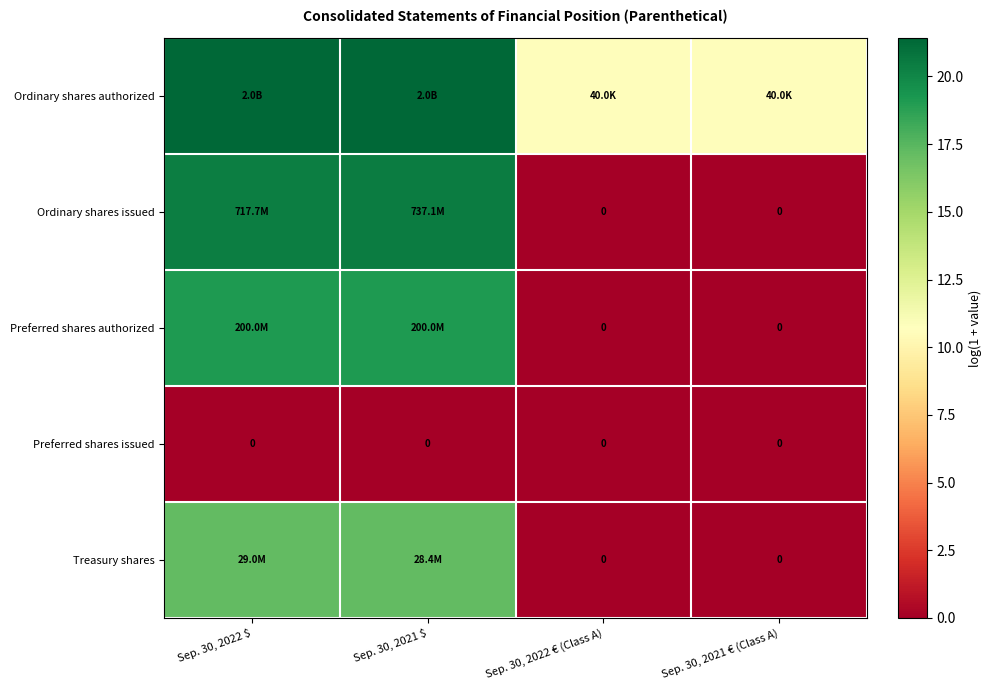

At how many categories does at least one series exceed 14?

2